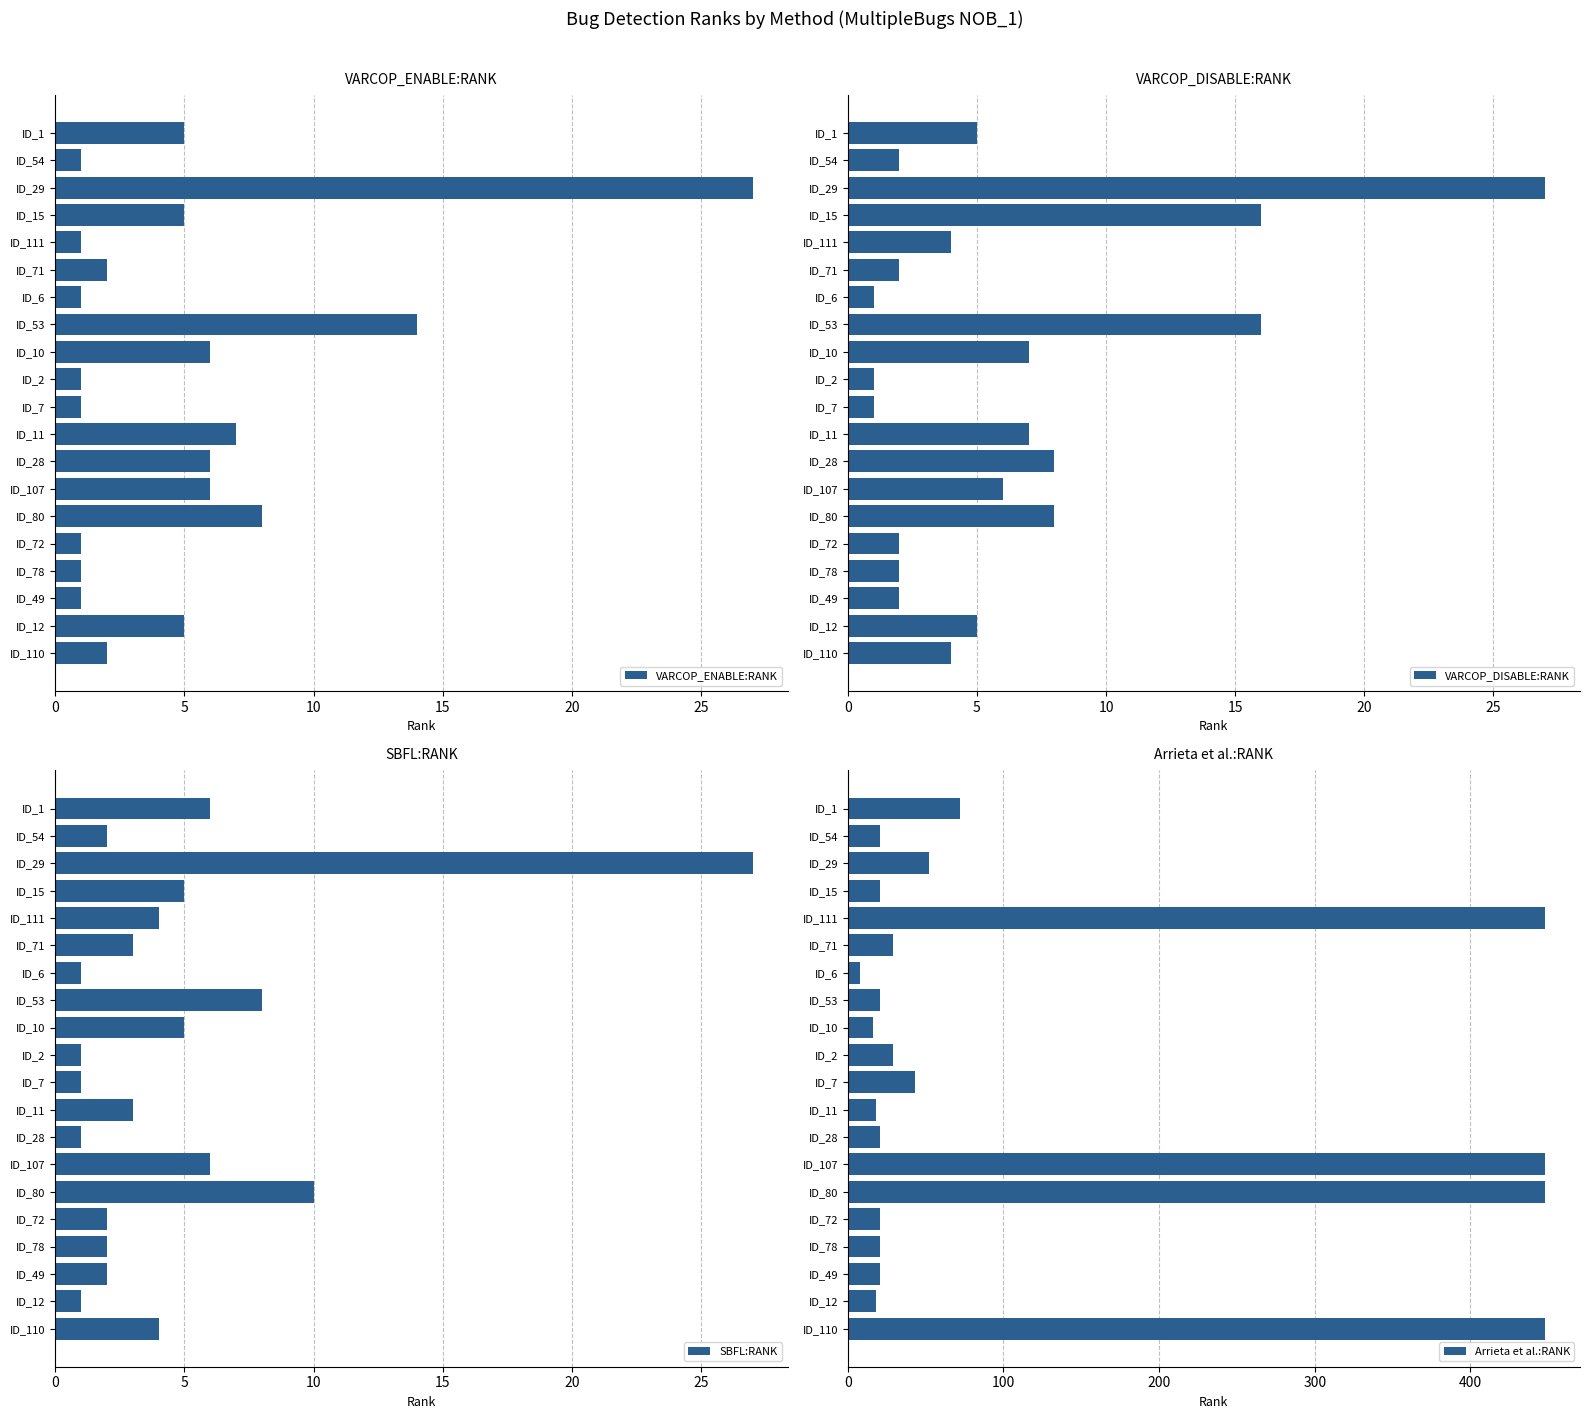

What is the difference between the maximum and minimum values in the VARCOP_DISABLE:RANK series?

26